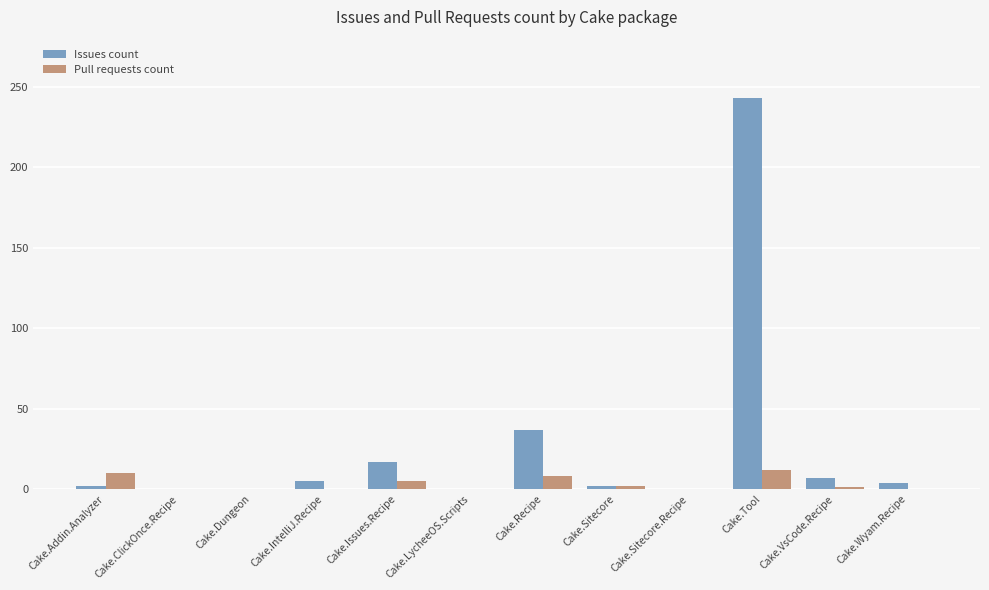

At which category is the sum across all series the highest?

Cake.Tool